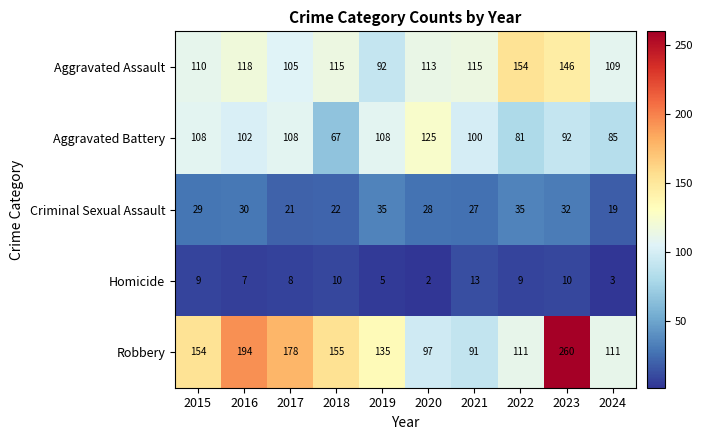

What is the approximate value of Aggravated Battery at 2017, to the nearest 10?

110